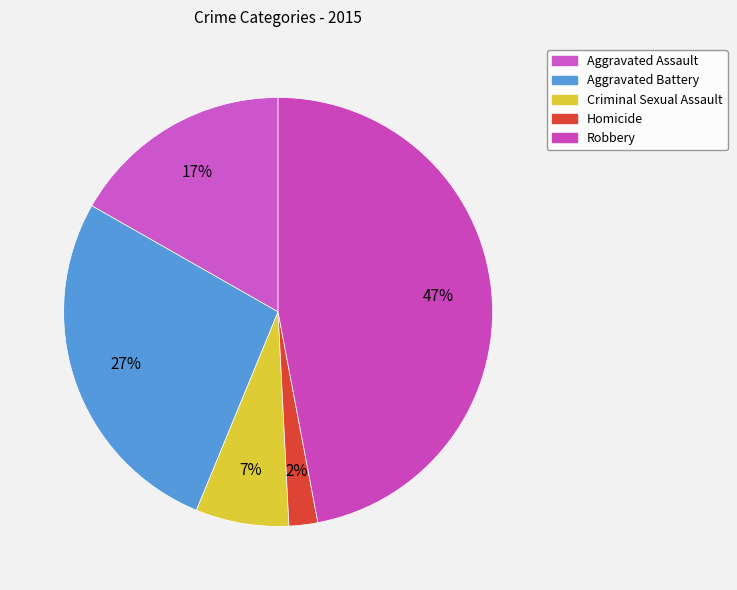

How many segments does this pie chart have?

5